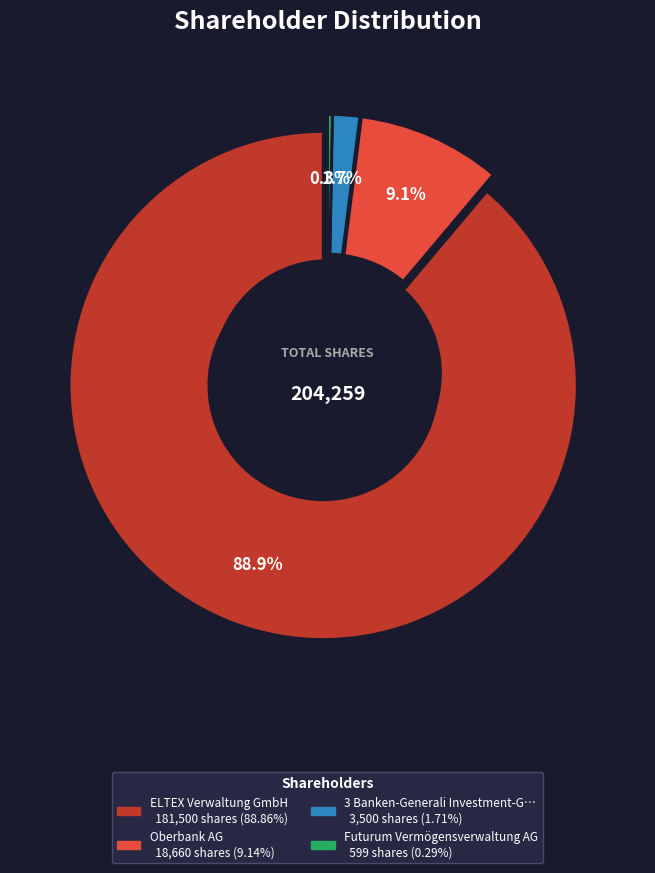

Rank the categories by value from lowest to highest.

Futurum Vermögensverwaltung AG, 3 Banken-Generali Investment-Gesellschaft, Oberbank AG, ELTEX Verwaltung GmbH